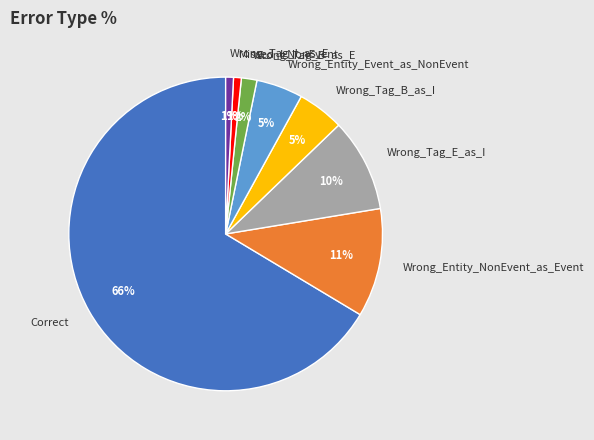

To the nearest percent, what is the average slice percentage?

12%